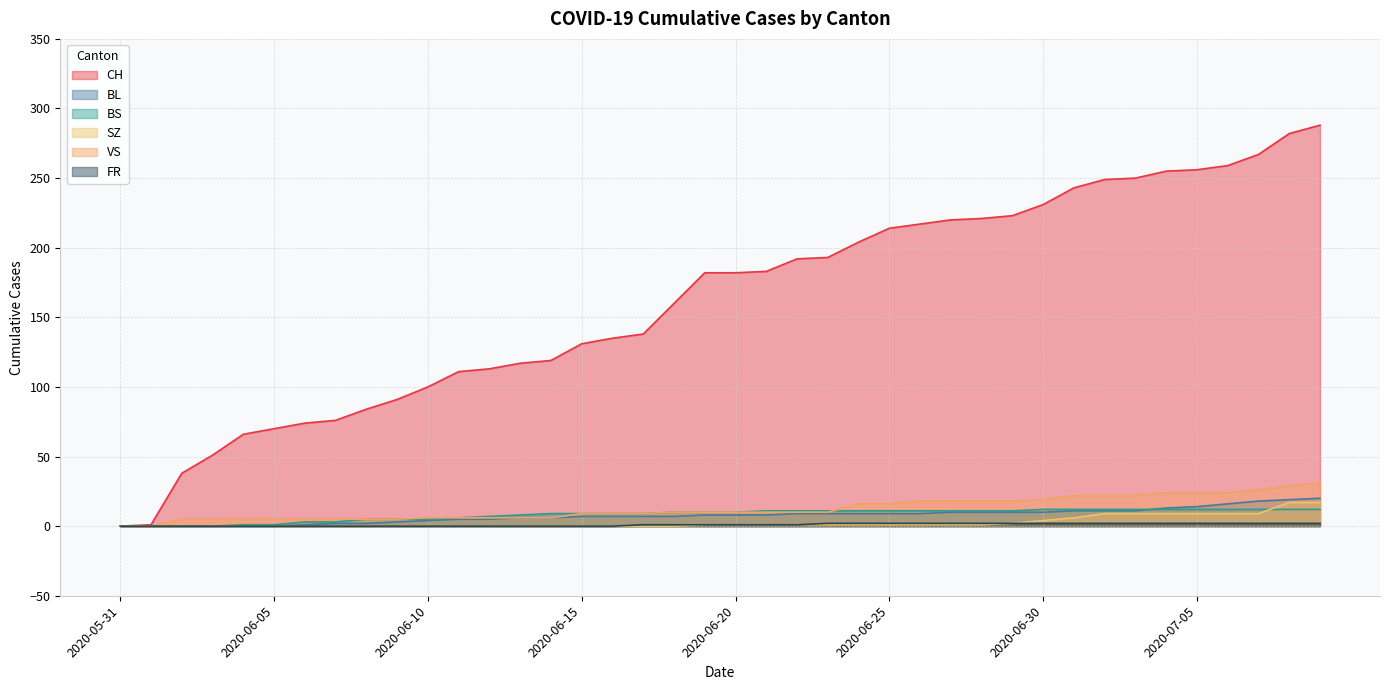

What are all the series names shown in the legend?

CH, BL, BS, SZ, VS, FR